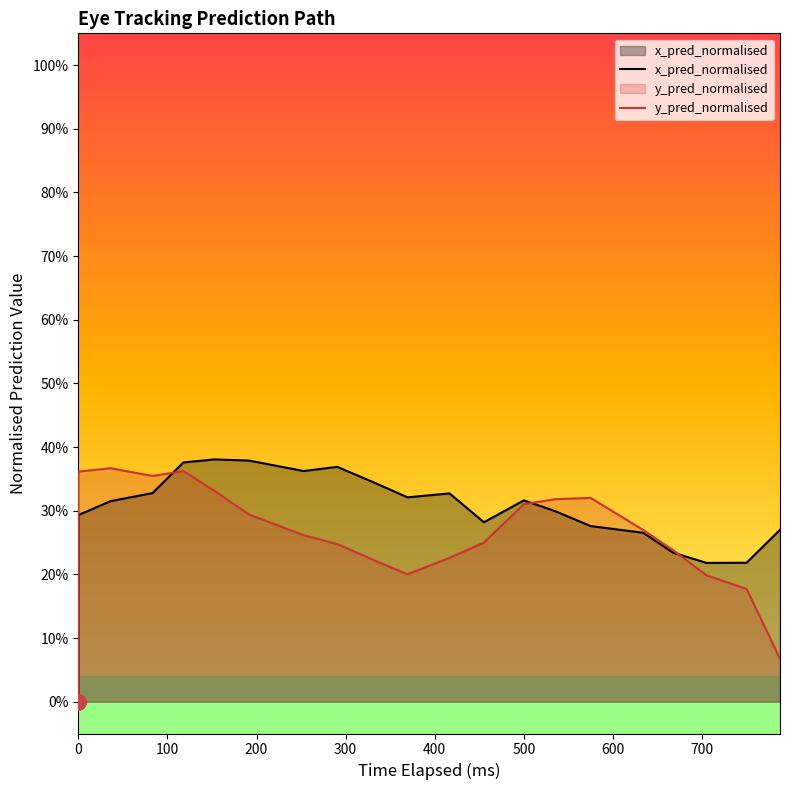

Which series contains the highest Y value?

x_pred_normalised